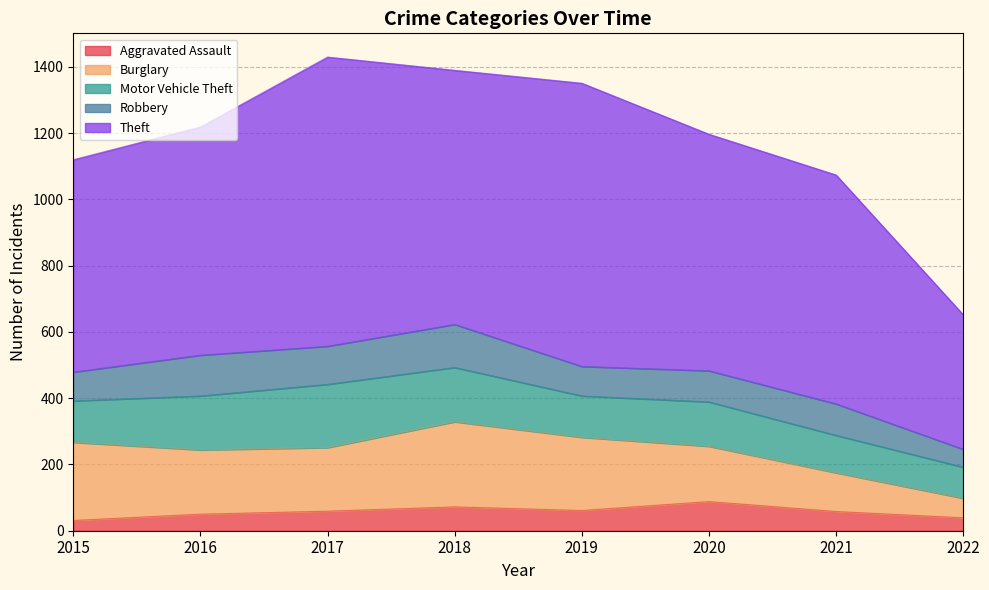

Which category has the highest value in the Motor Vehicle Theft series?

2017